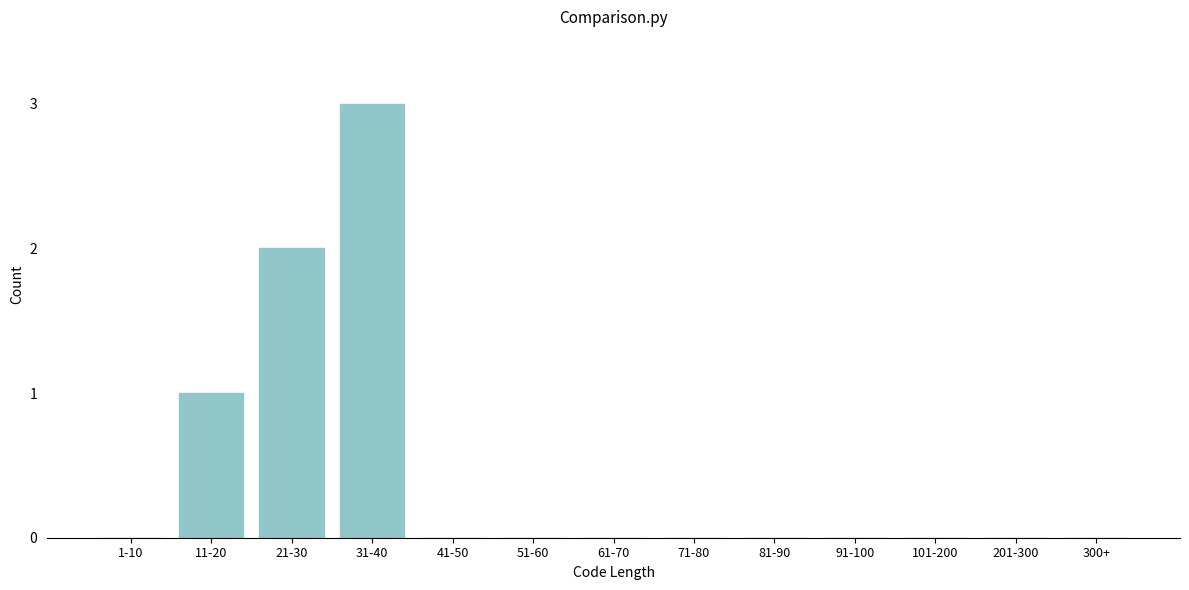

Reading right to left, extract all data points from this chart.

300+=0	201-300=0	101-200=0	91-100=0	81-90=0	71-80=0	61-70=0	51-60=0	41-50=0	31-40=3	21-30=2	11-20=1	1-10=0